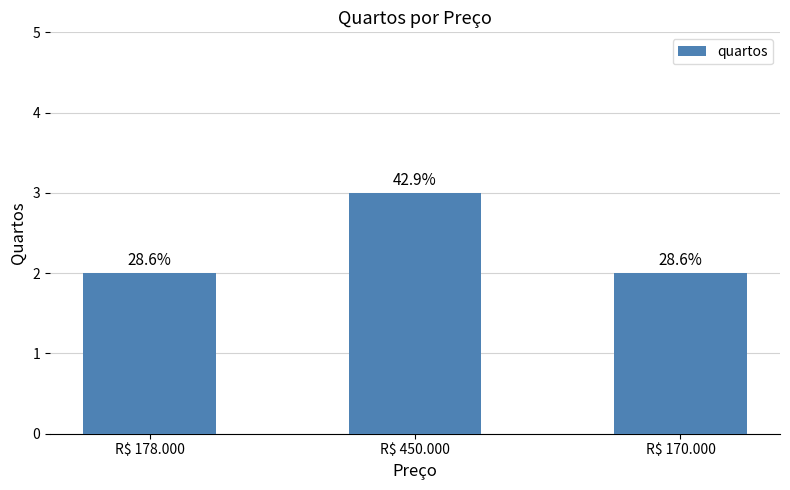

How many bars are there in total?

3